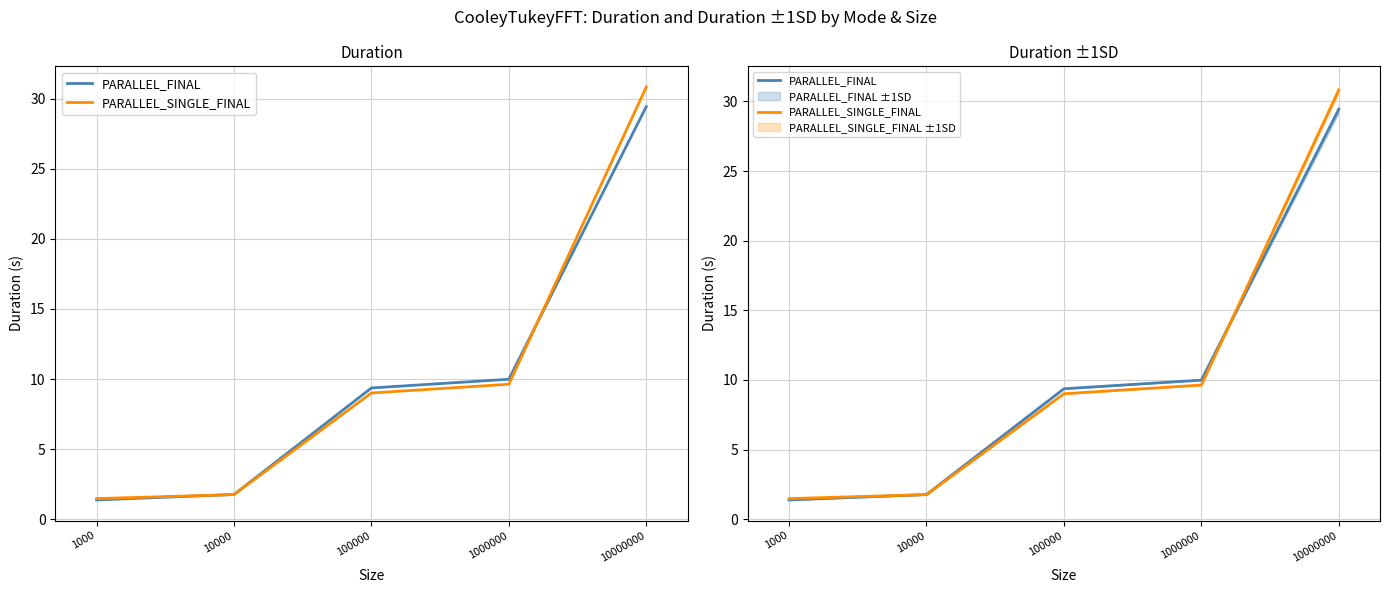

Reading right to left, list all the values displayed in this chart.

PARALLEL_FINAL: 29.4	10.0	9.4	1.8	1.4
PARALLEL_SINGLE_FINAL: 30.8	9.6	9.0	1.8	1.5